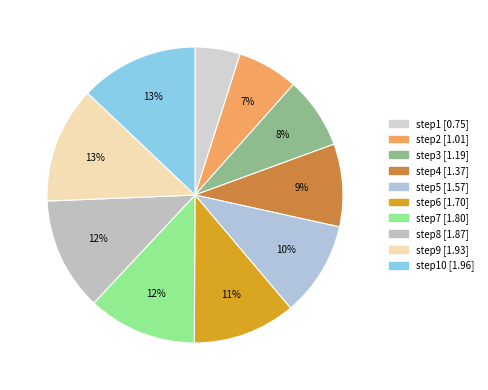

Count the number of slices in the pie.

10